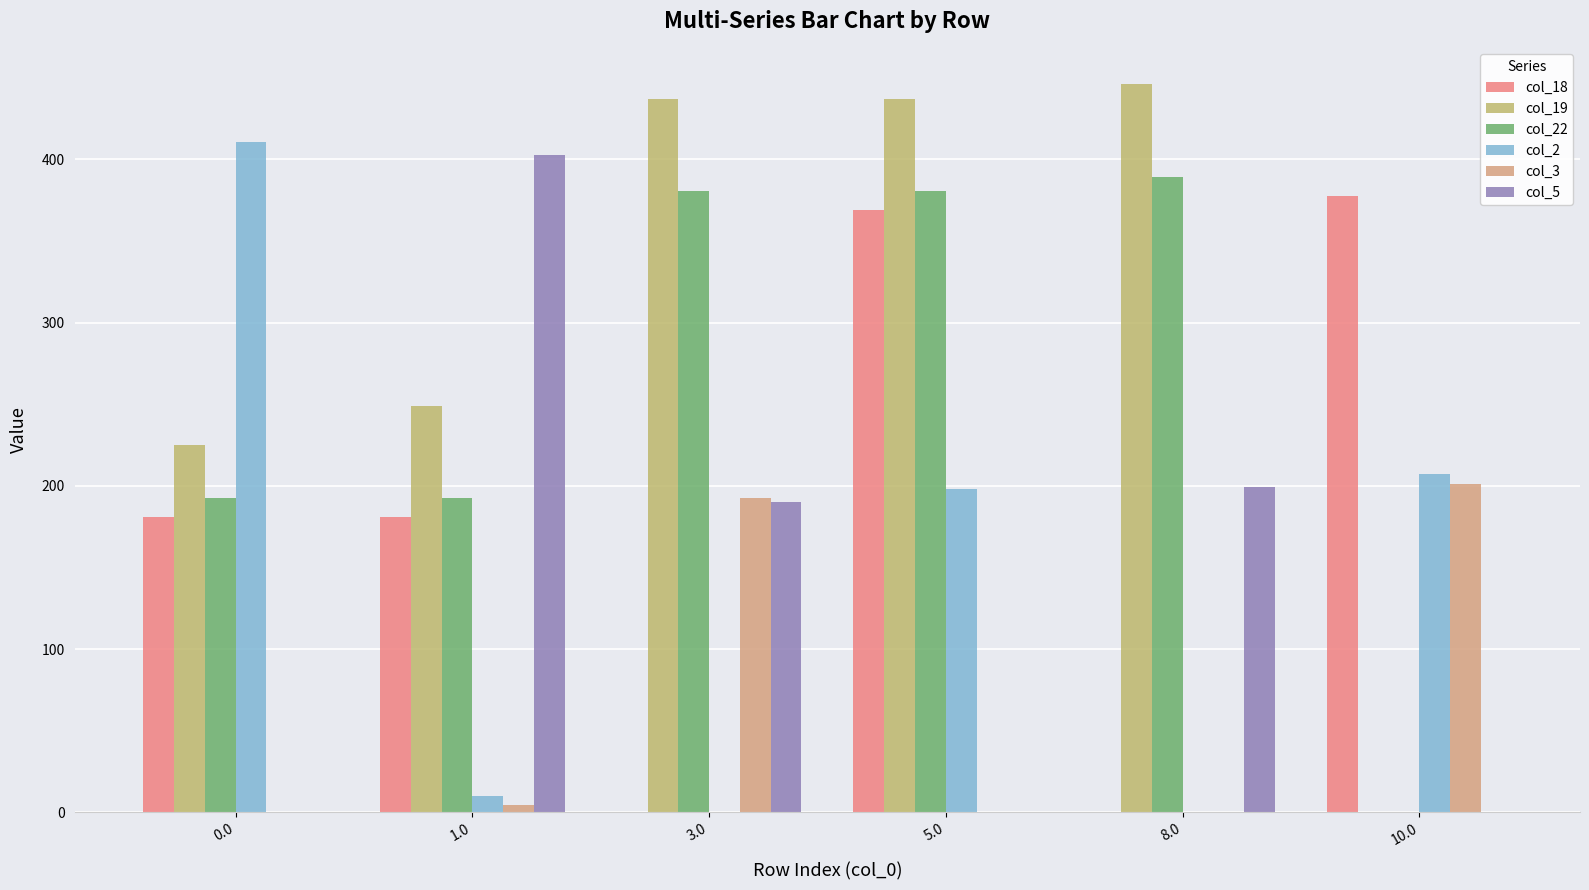

Count the number of data series in this chart.

6